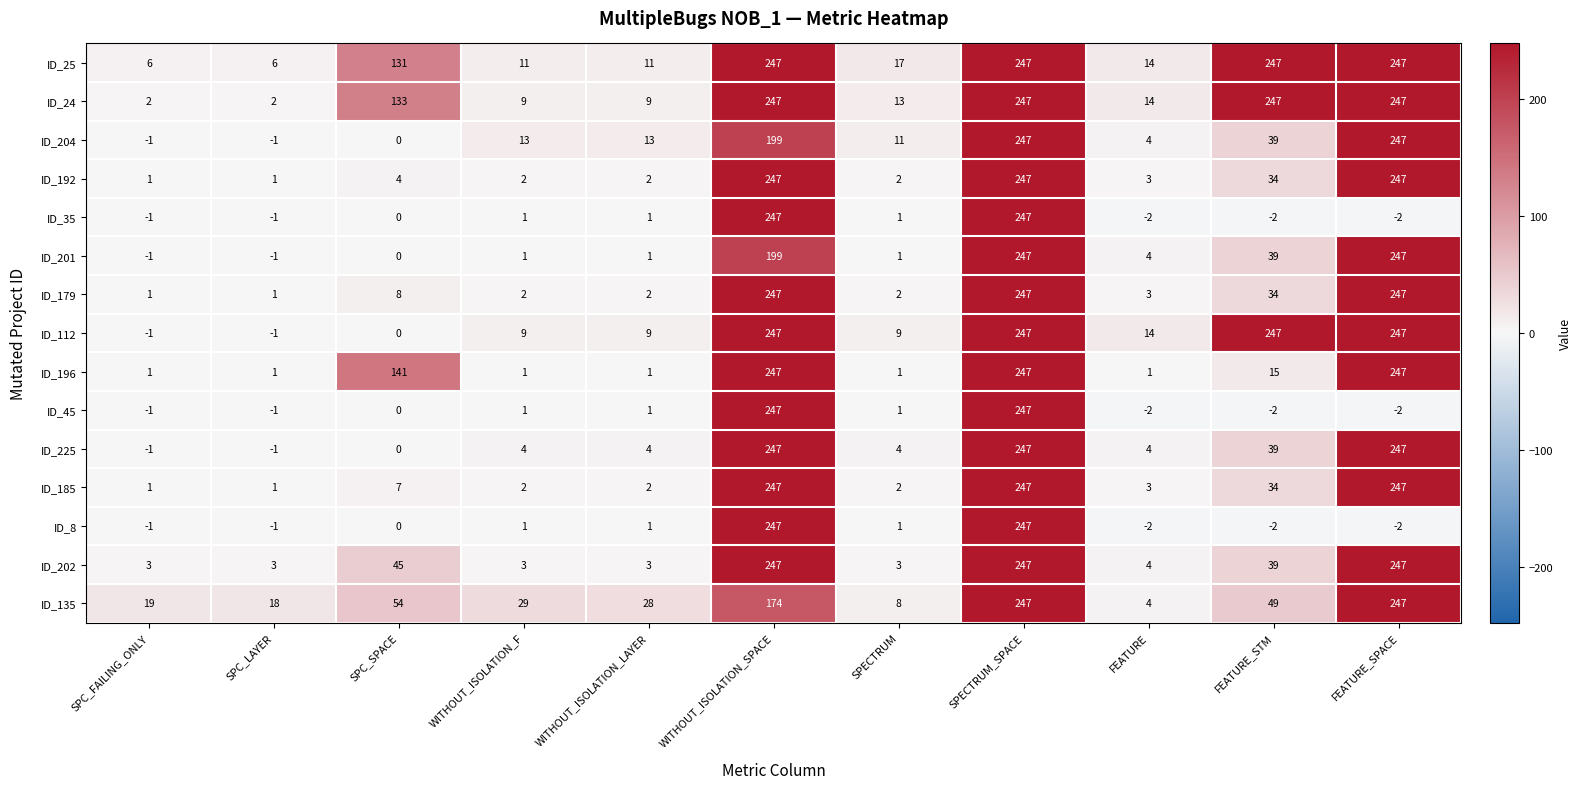

How many categories are shown in the chart?

11